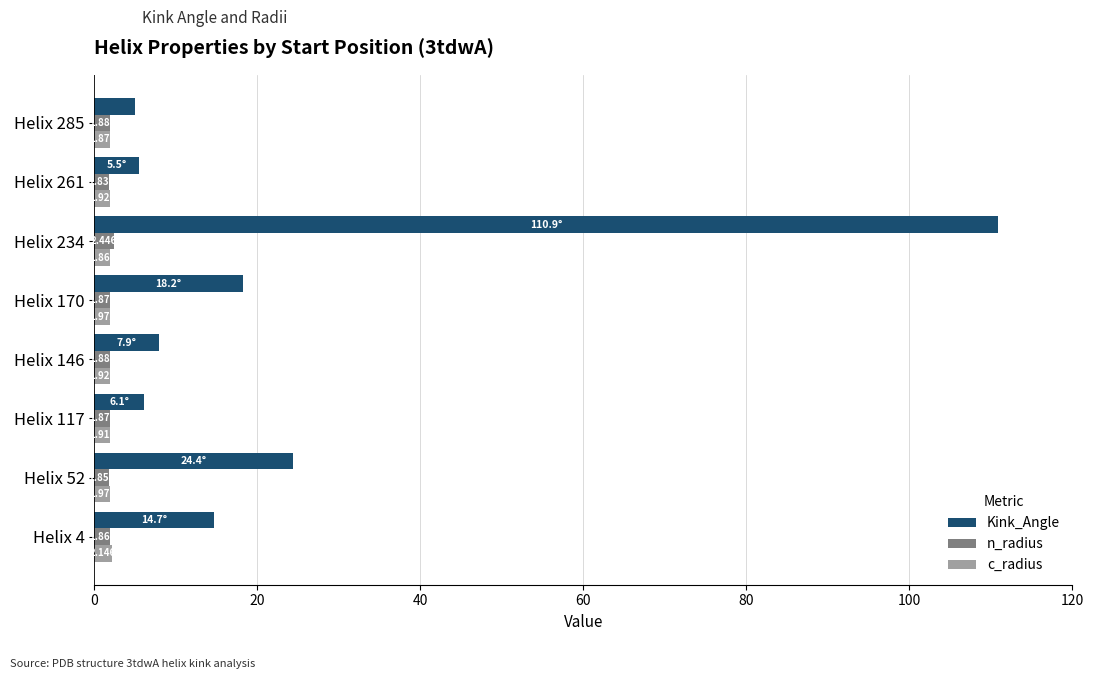

Which series has the largest total across all categories?

Kink_Angle